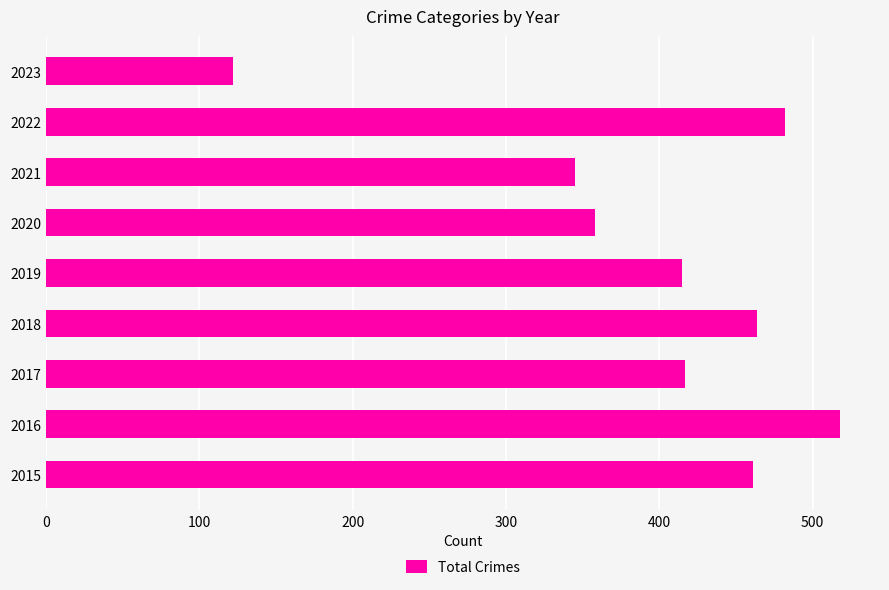

How many values are below 417?

4